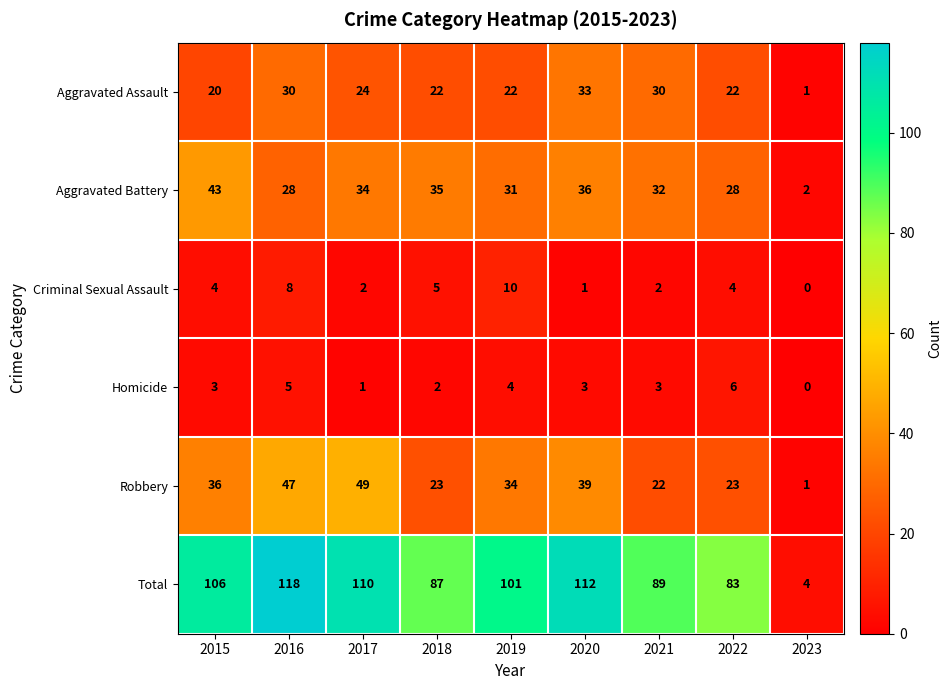

List the series in order of their peak value, lowest first.

Homicide, Criminal Sexual Assault, Aggravated Assault, Aggravated Battery, Robbery, Total